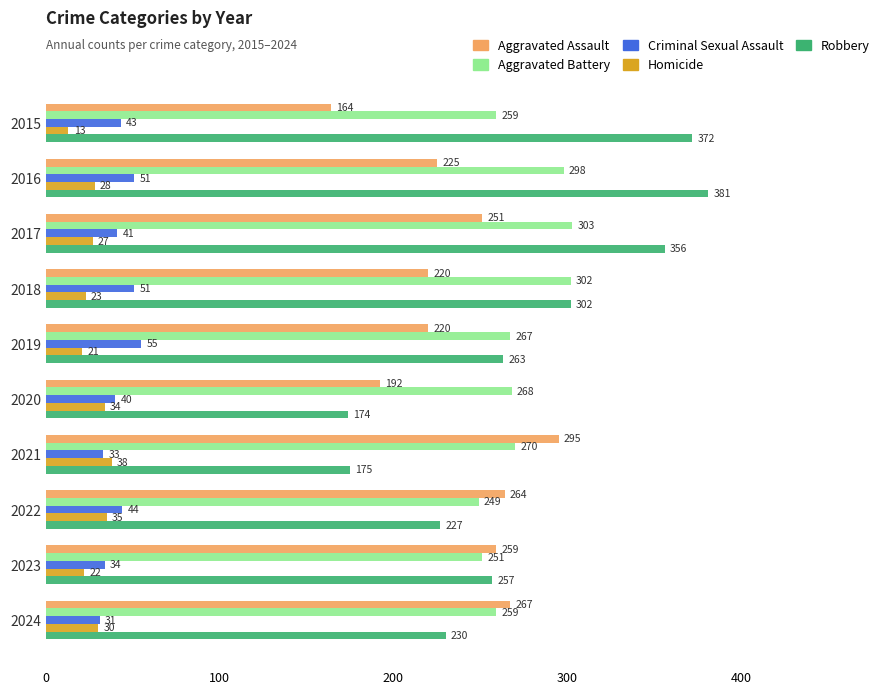

Which category has the highest value across all series?

2016